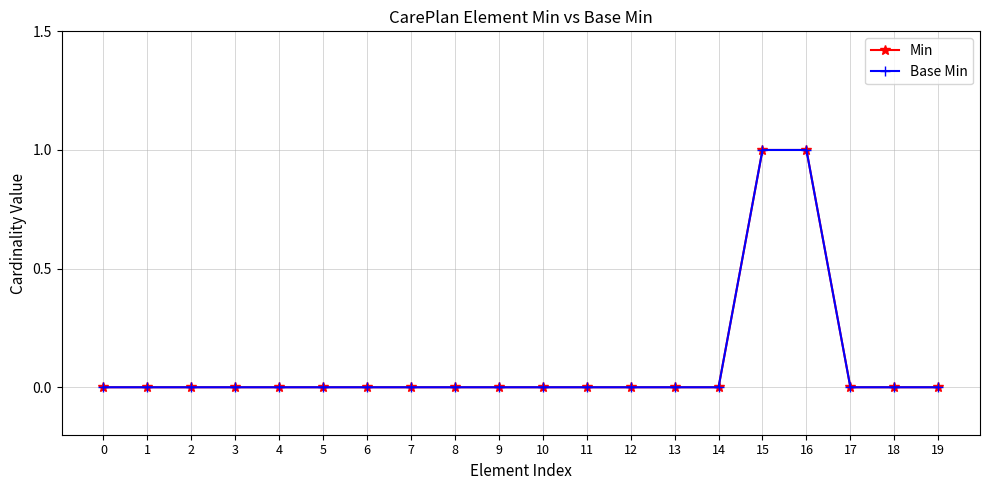

How many lines are shown in the chart?

2